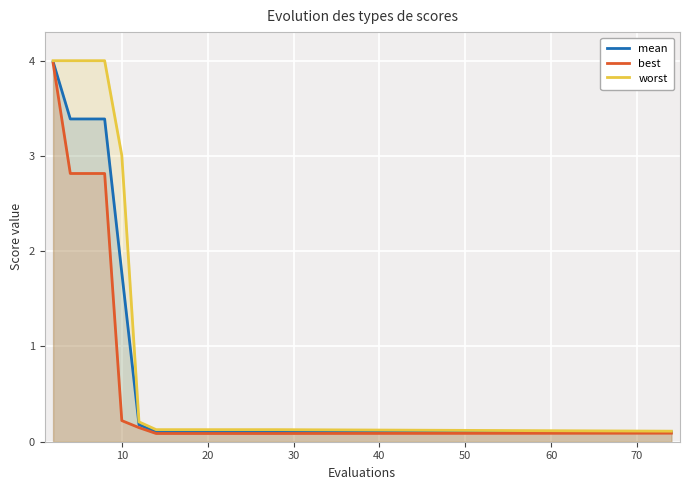

Where is worst nearest to the value 2?

10